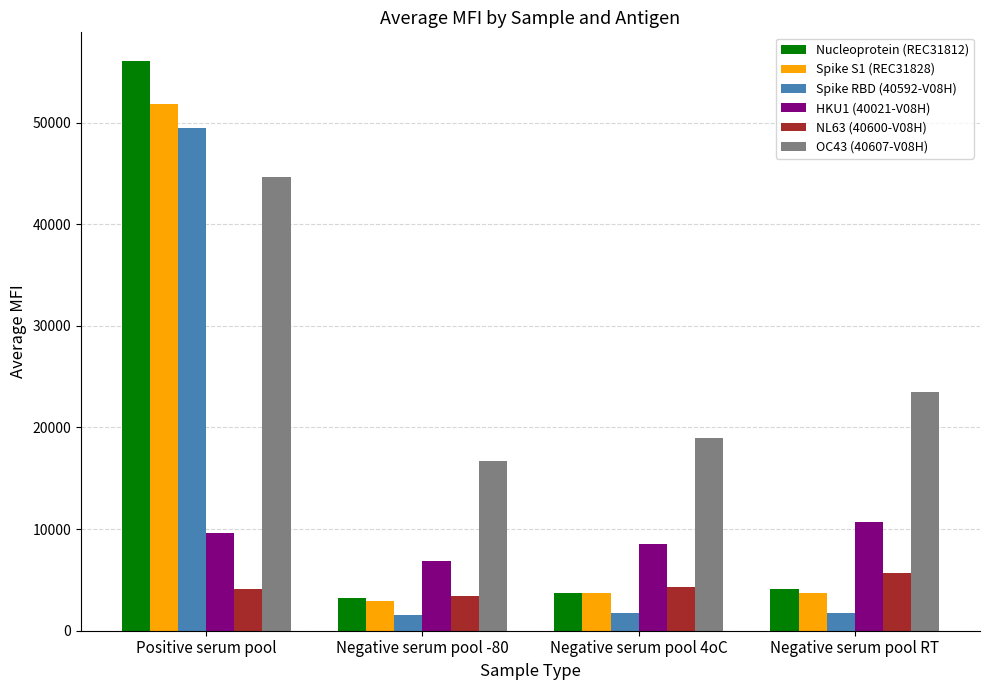

The value of OC43 (40607-V08H) at Negative serum pool 4oC is 33463.6. True or false?

False